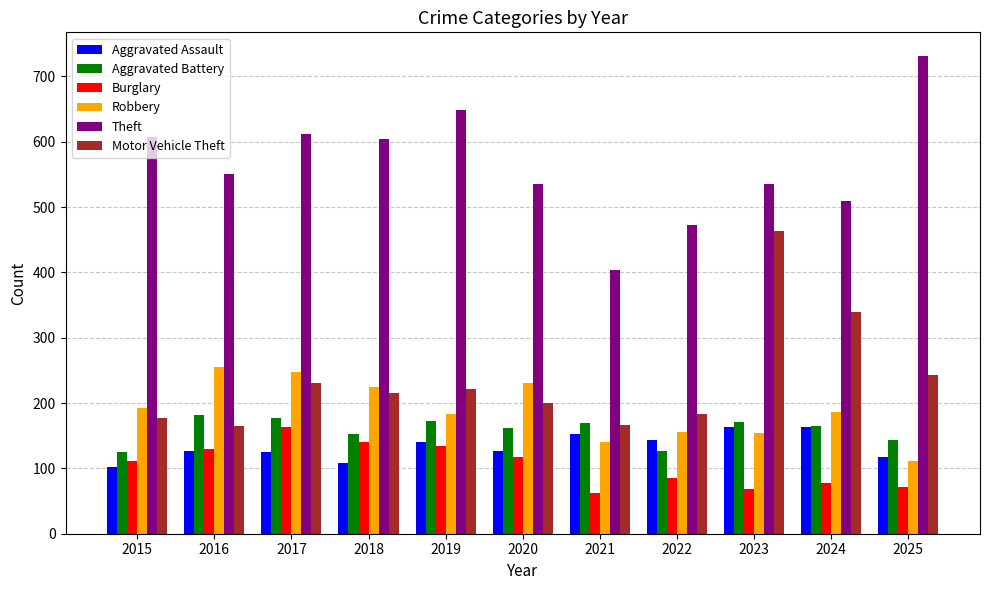

The value of Aggravated Battery at 2021 is 169. True or false?

True